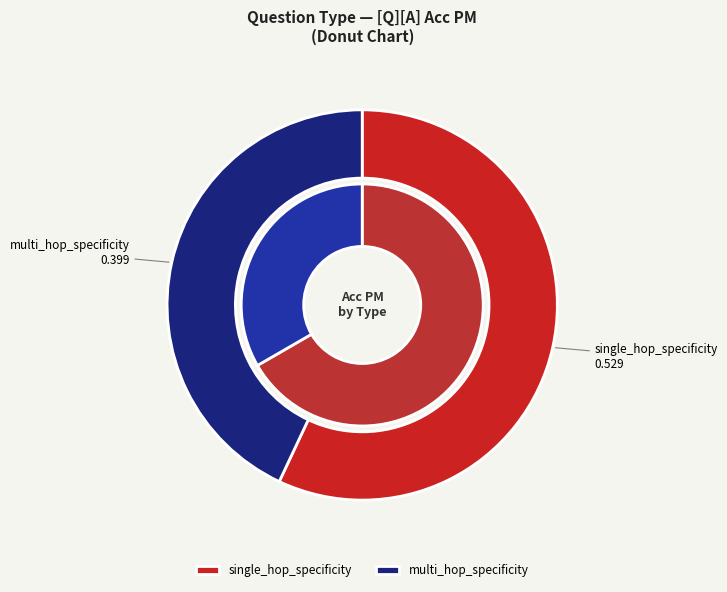

Rank the categories by value from highest to lowest.

single_hop_specificity, multi_hop_specificity